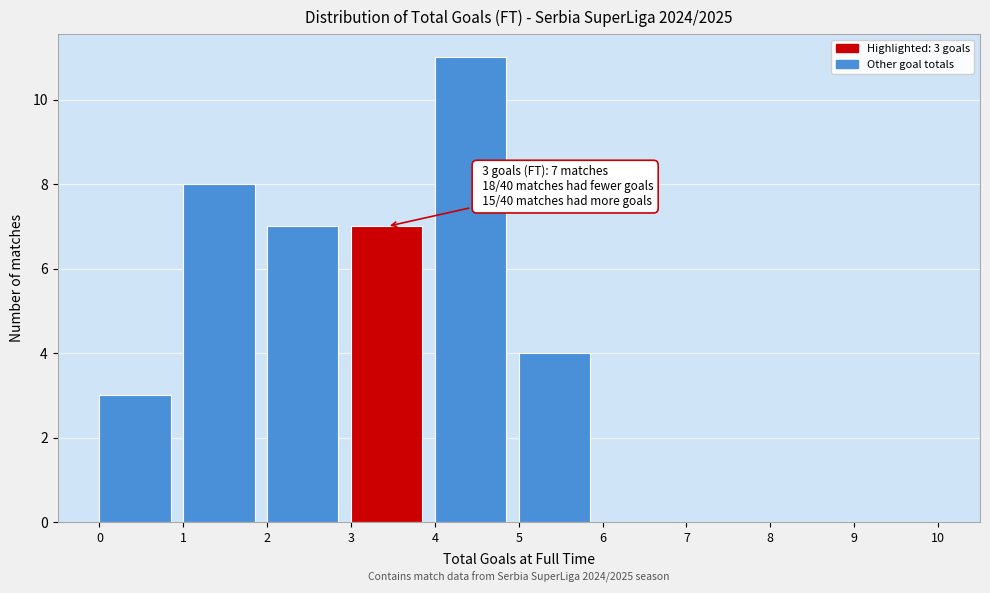

Which range on the x-axis has the tallest bar?

4 to 5